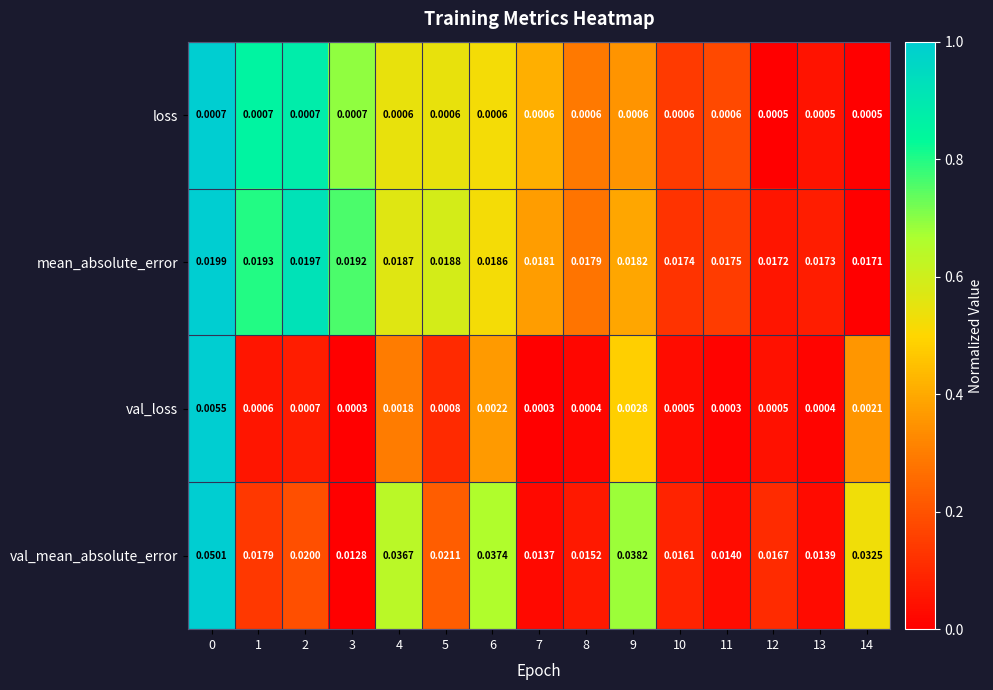

Which series has the largest range (max minus min)?

val_mean_absolute_error